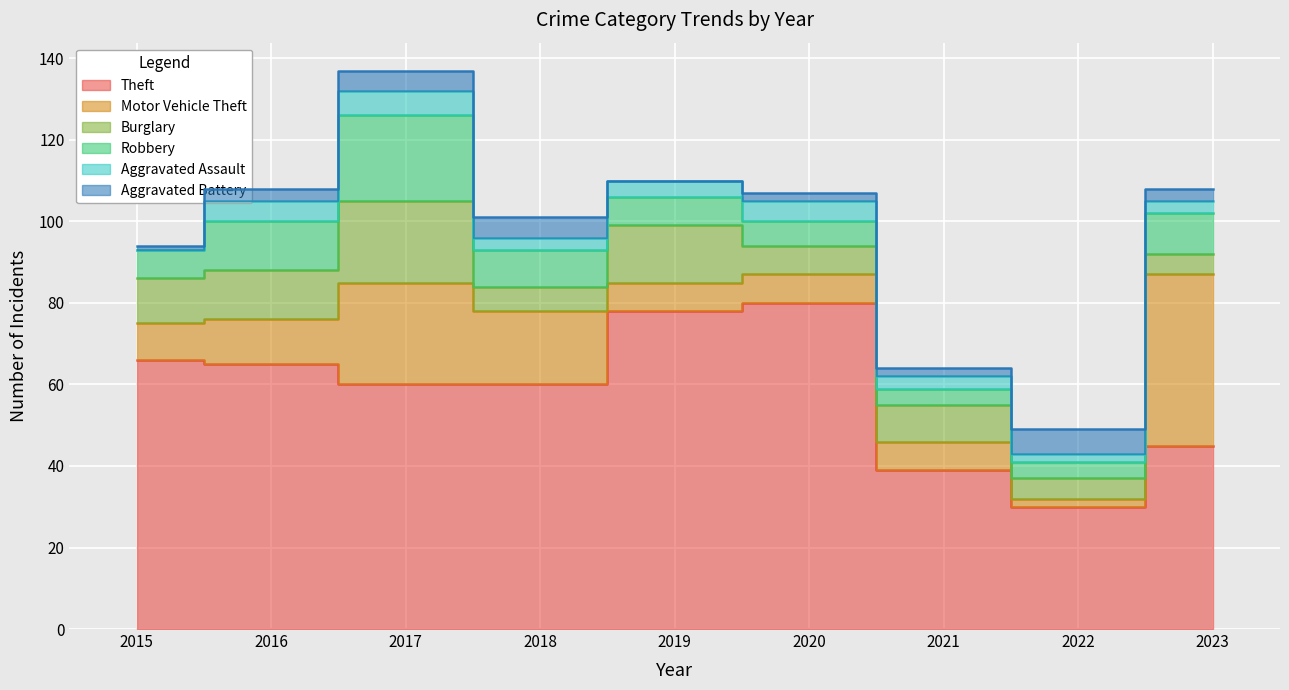

True or false: Burglary and Theft cross at least once.

False